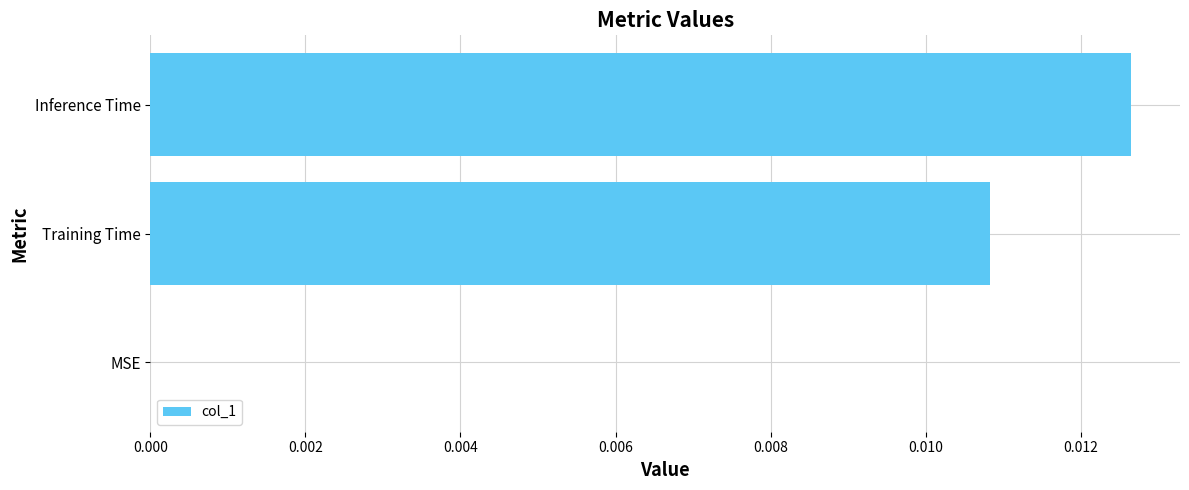

Between Inference Time and Training Time, which is larger?

Inference Time